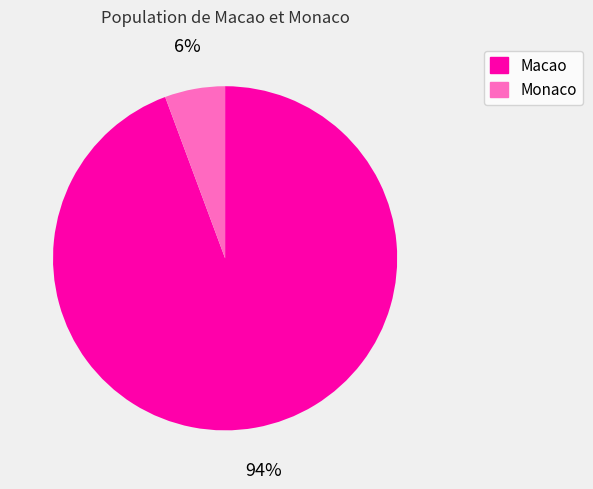

To the nearest percent, what is the average slice percentage?

50%